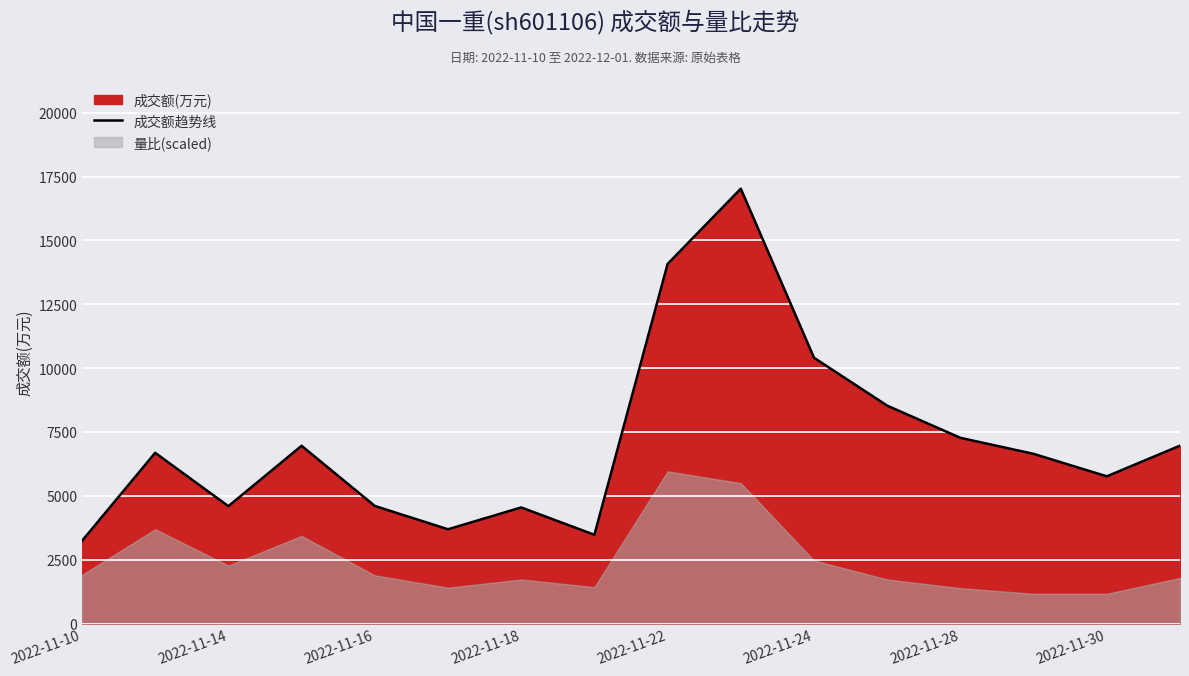

What is the minimum value shown in the chart?

3236